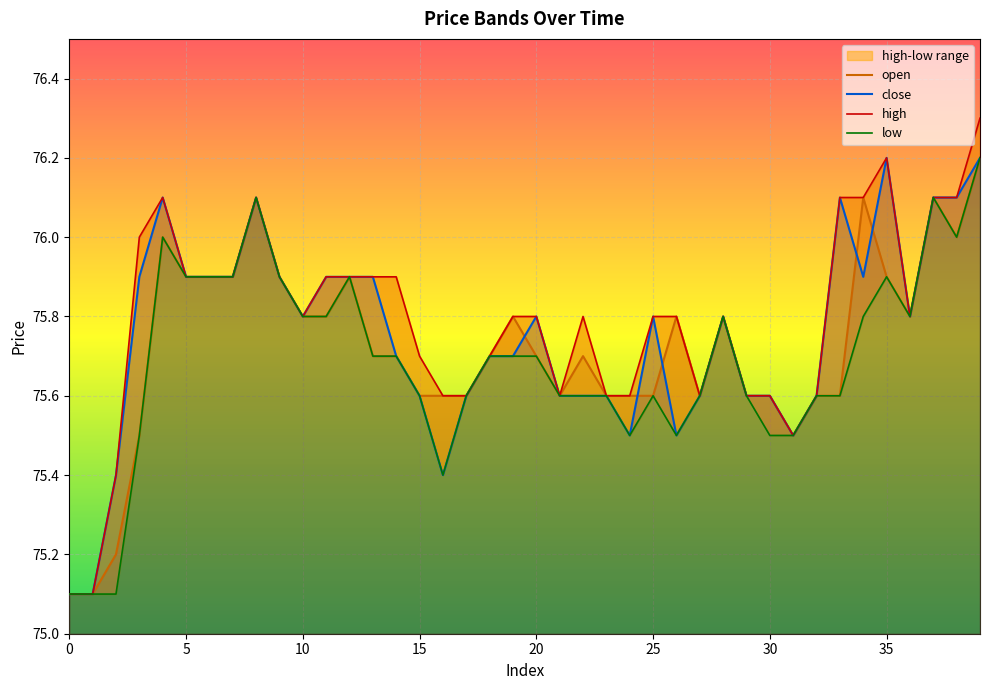

How many distinct data groups are displayed?

4